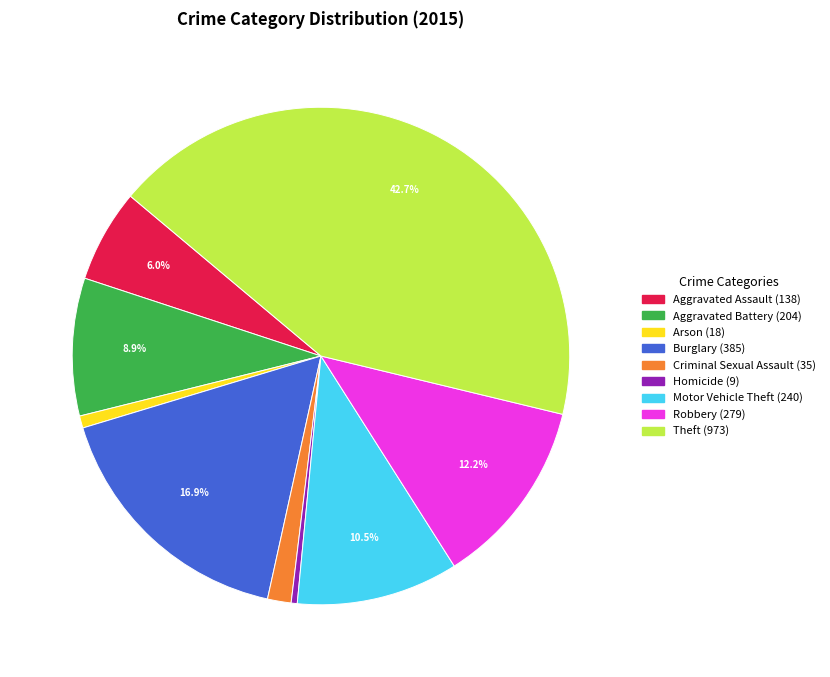

Is there a majority slice in this chart?

No